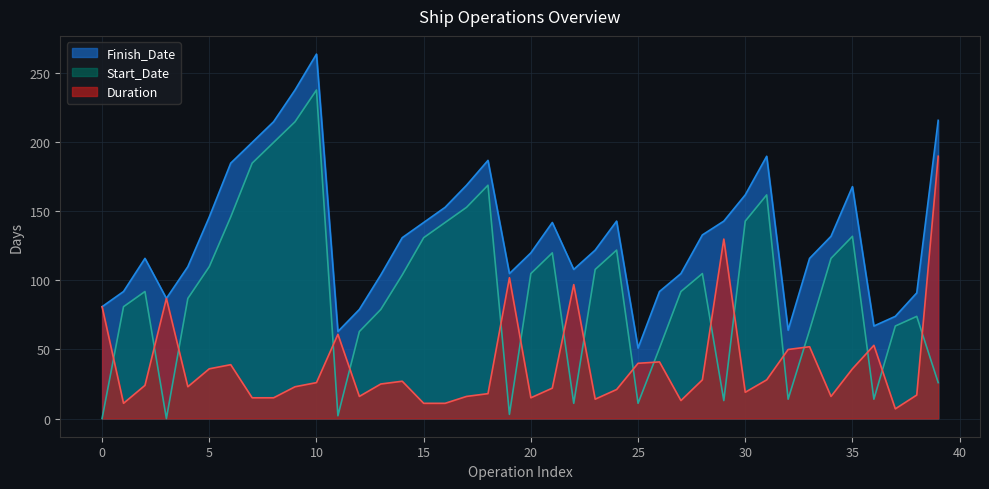

Between 7 and 19, which series saw the biggest shift?

Start_Date